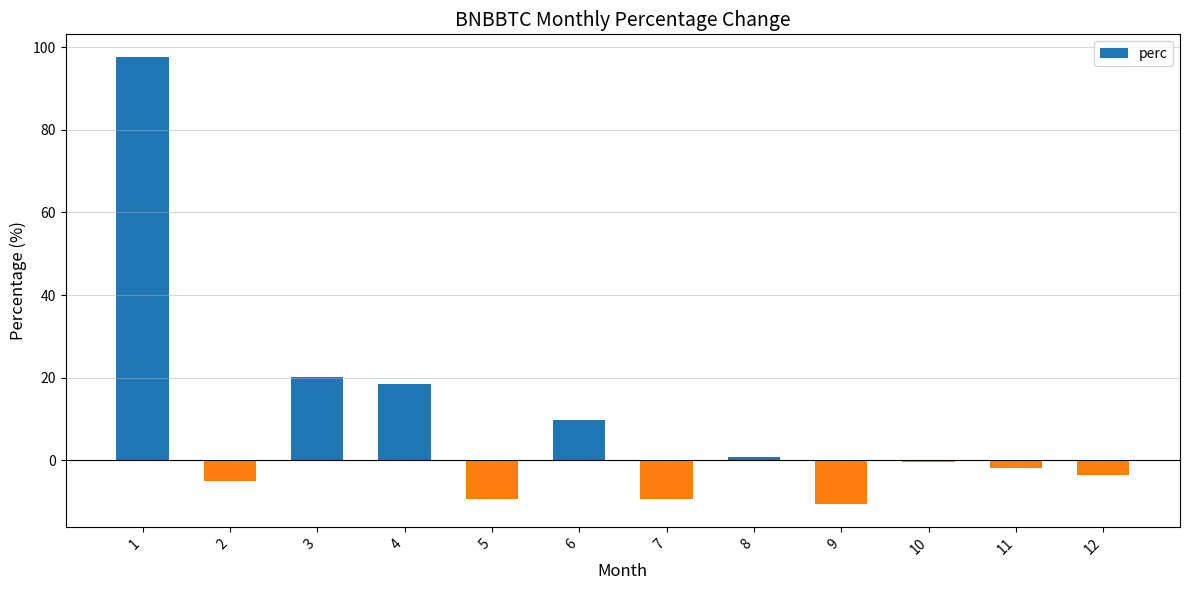

What is the change in value from 4 to 7?

-27.9